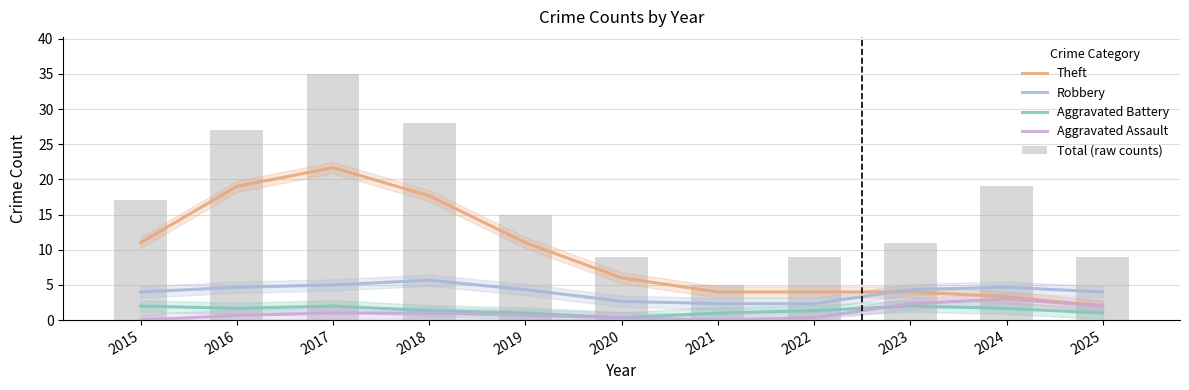

List the series in order of their peak value, highest first.

Total (raw counts), Theft, Robbery, Aggravated Assault, Aggravated Battery